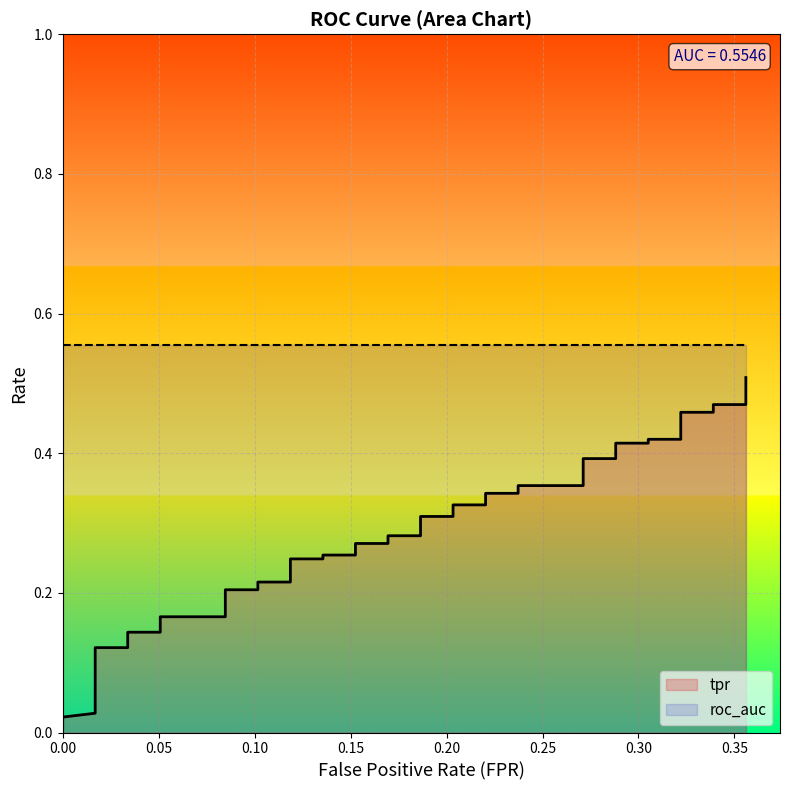

Reading left to right, what are all the values shown in this chart?

0.0	0.0	0.0	0.1	0.1	0.1	0.1	0.2	0.2	0.2	0.2	0.2	0.2	0.2	0.2	0.3	0.3	0.3	0.3	0.3	0.3	0.3	0.3	0.3	0.3	0.3	0.3	0.4	0.4	0.4	0.4	0.4	0.4	0.4	0.4	0.5	0.5	0.5	0.5	0.5